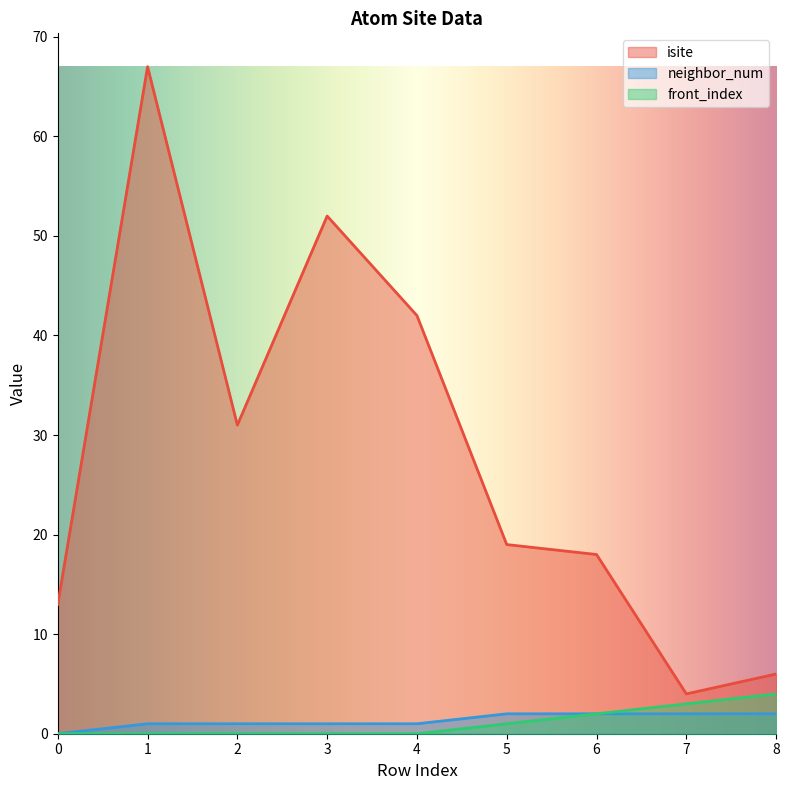

Where does the neighbor_num series first go above 1?

5